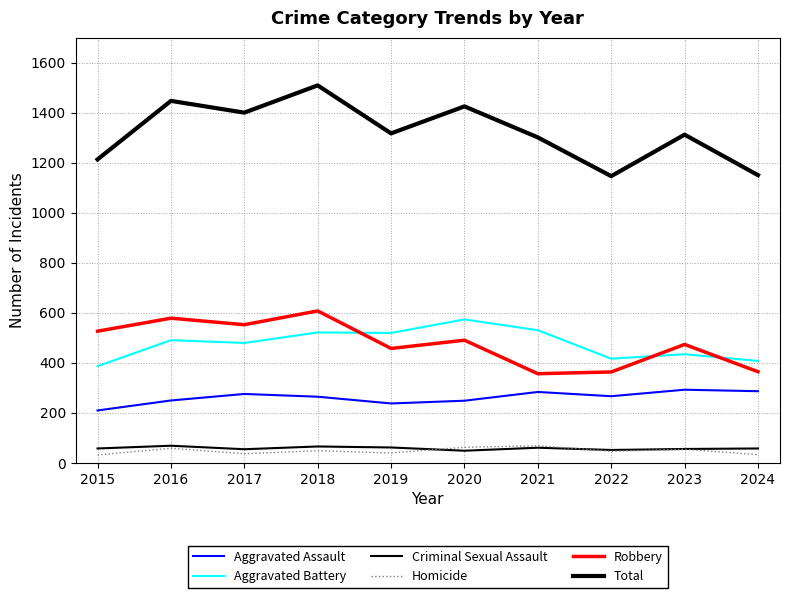

Is this an area chart (filled region under the line)?

No